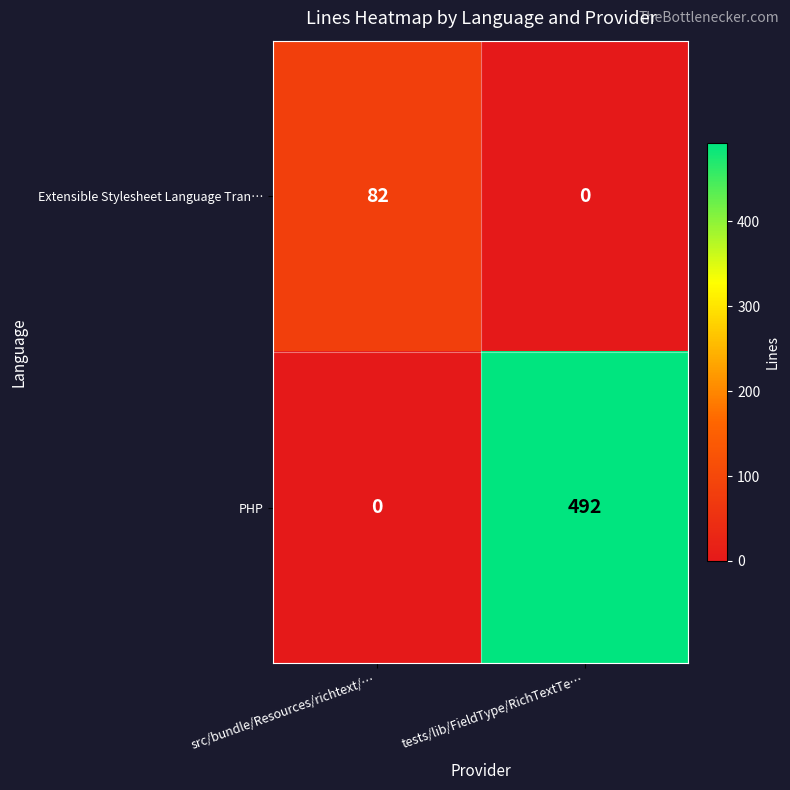

Reading right to left, list all the values displayed in this chart.

Extensible Stylesheet Language Tran…: 0	82
PHP: 492	0